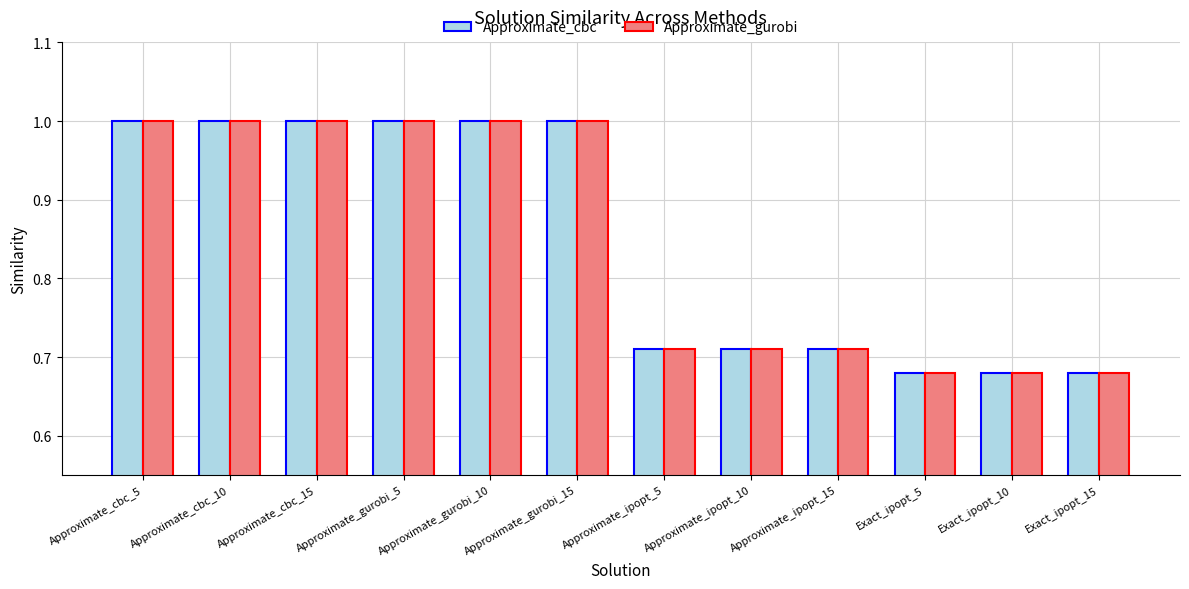

Is the value of Approximate_cbc at Exact_ipopt_10 greater than the value of Approximate_gurobi at Approximate_gurobi_15?

No